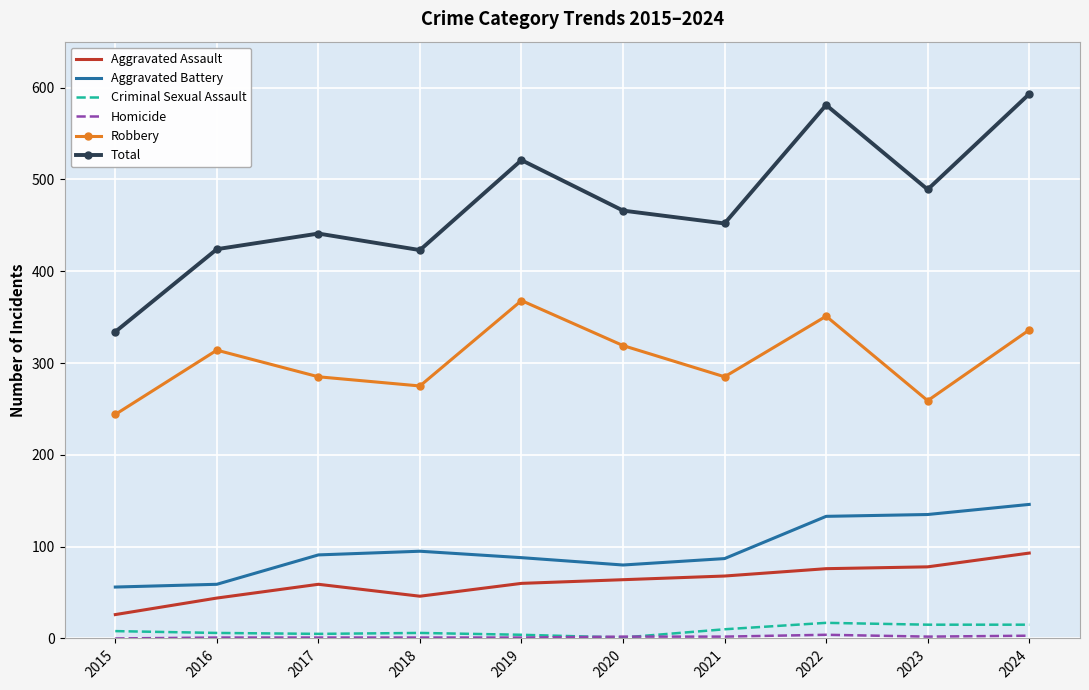

Which series has the largest total across all categories?

Total